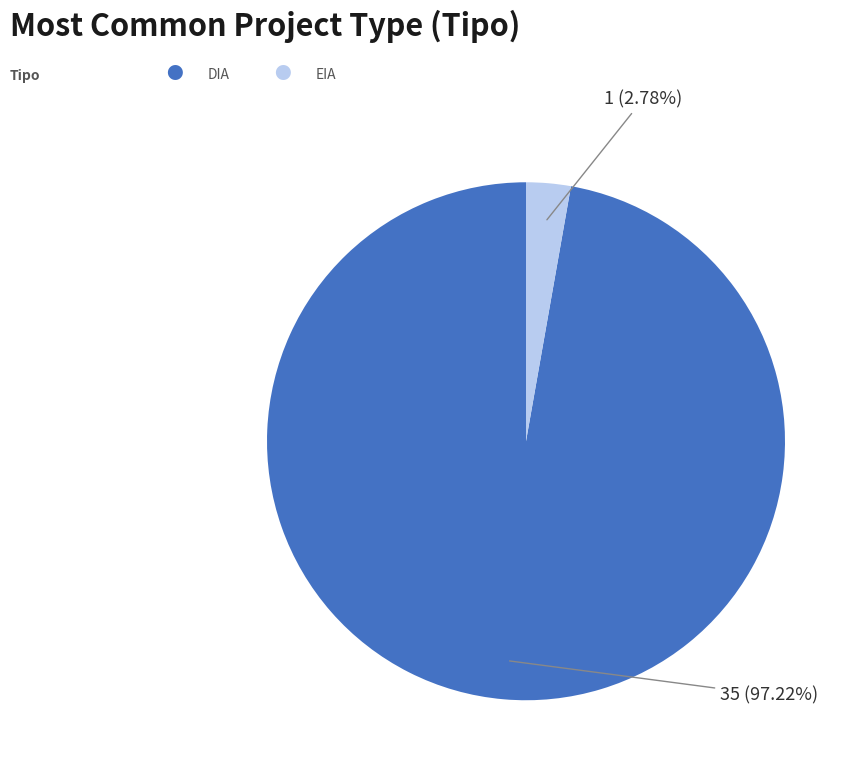

Does any single category account for the majority?

Yes